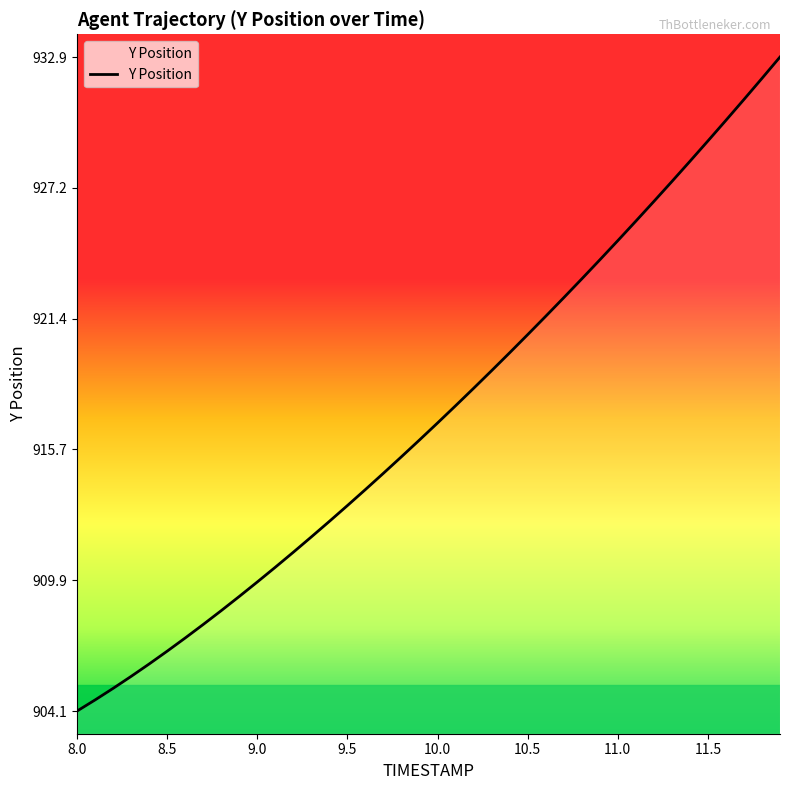

What is the smallest value displayed?

904.1